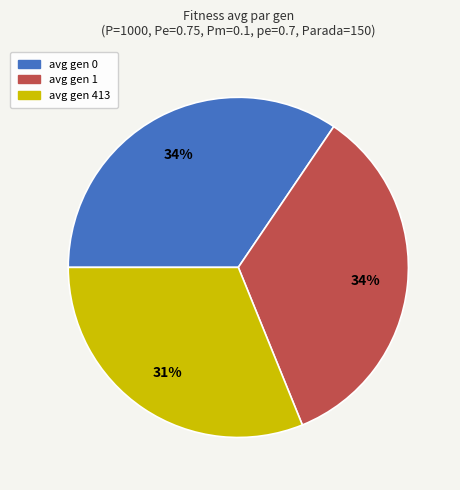

Is it true that avg gen 0 is 40% of the pie?

False